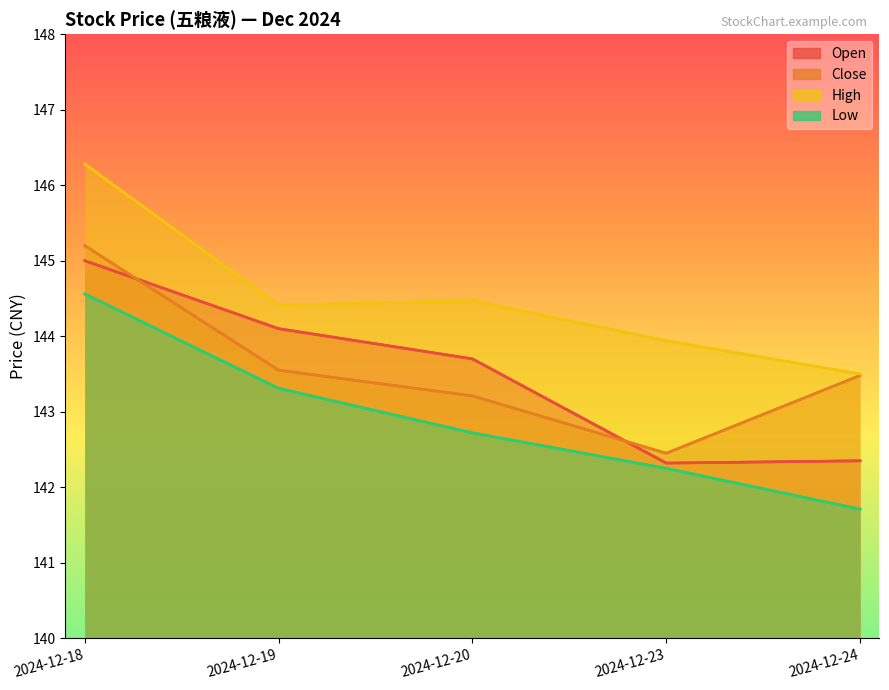

What are all the series names shown in the legend?

Open, Close, High, Low